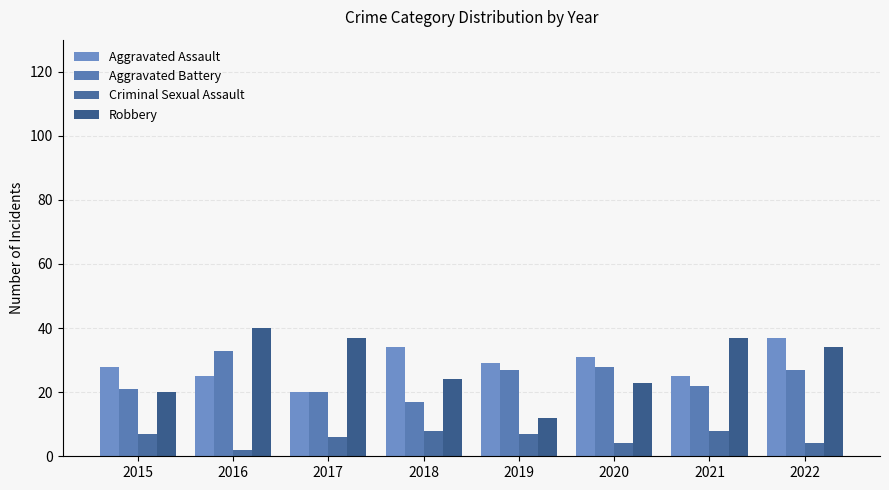

Where does the Aggravated Assault series first go above 29?

2018